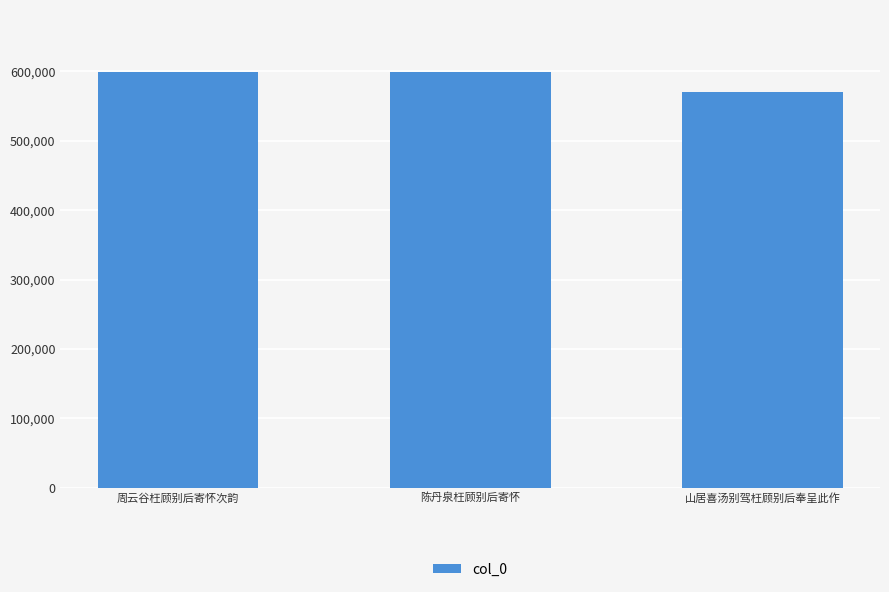

What is the difference between the maximum and minimum values?

27813